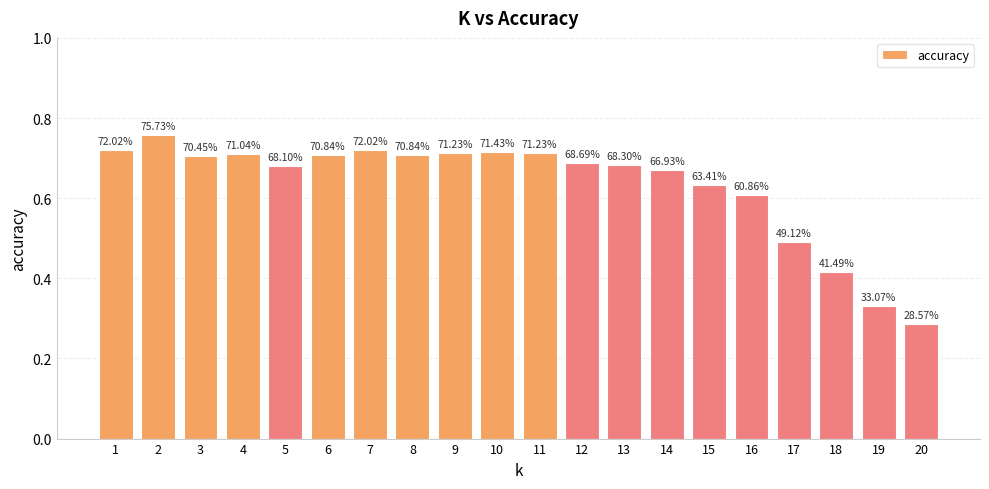

How many bars are there in total?

20